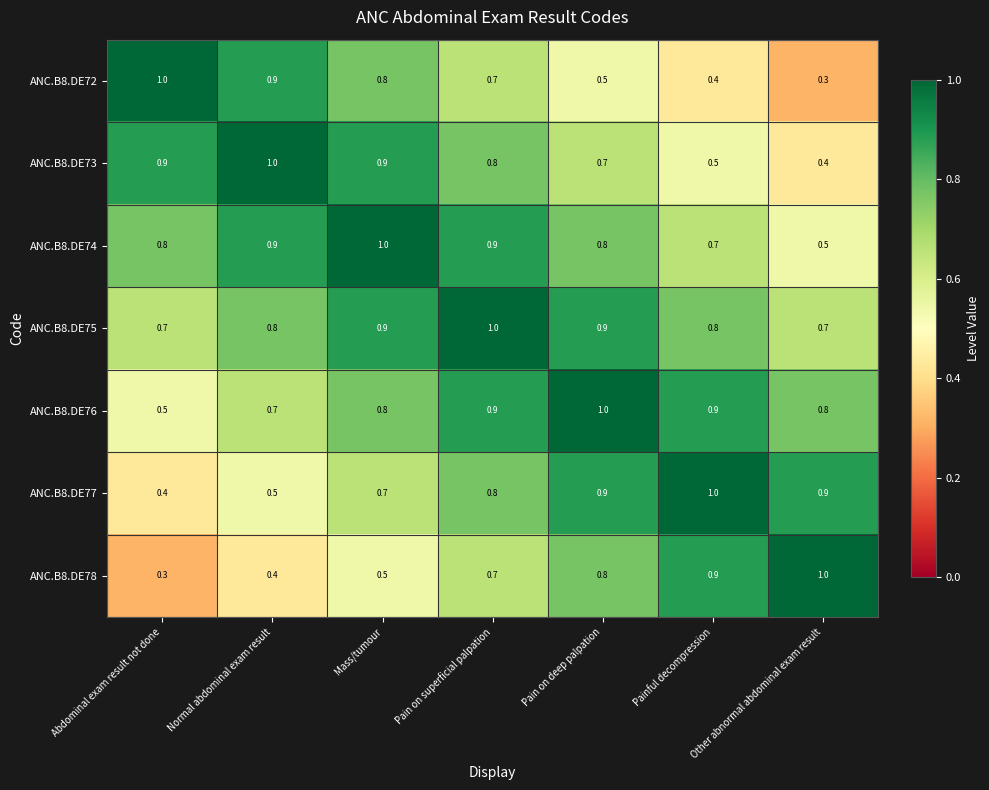

Is it true that ANC.B8.DE78 equals 1.4 at Painful decompression?

False